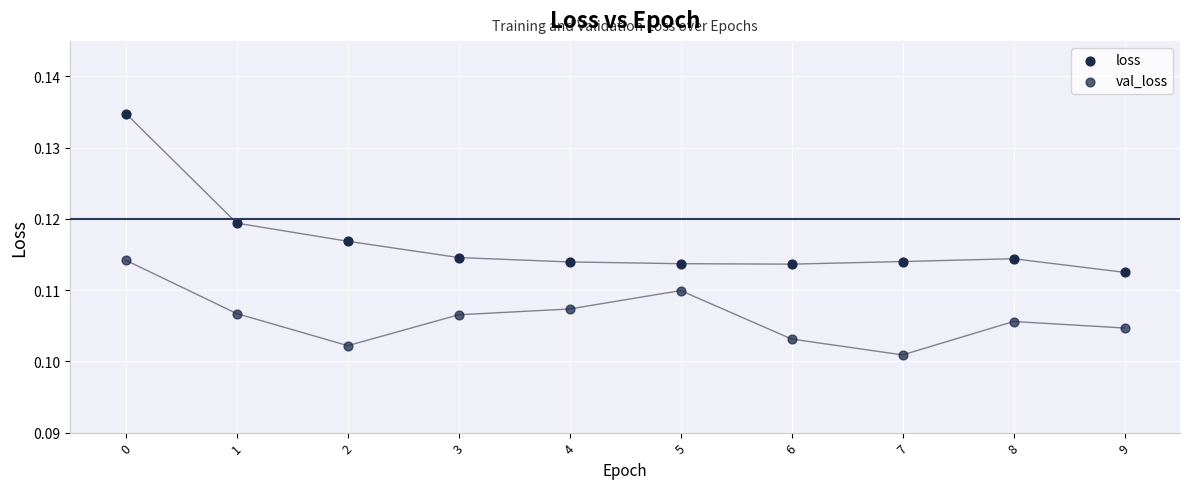

How many data points are displayed?

20